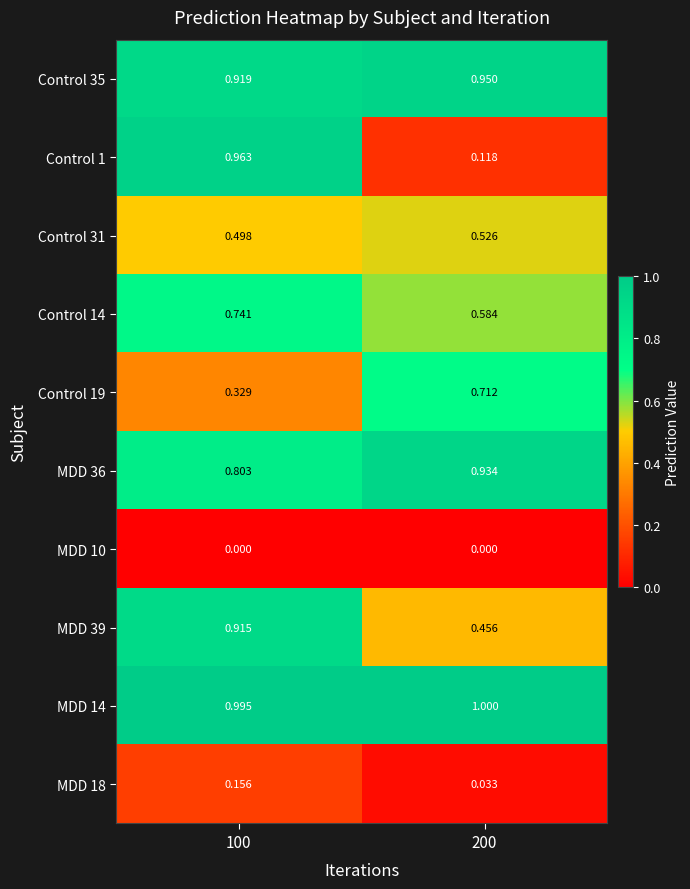

Is the value of MDD 14 at 100 greater than the value of MDD 10 at 200?

Yes